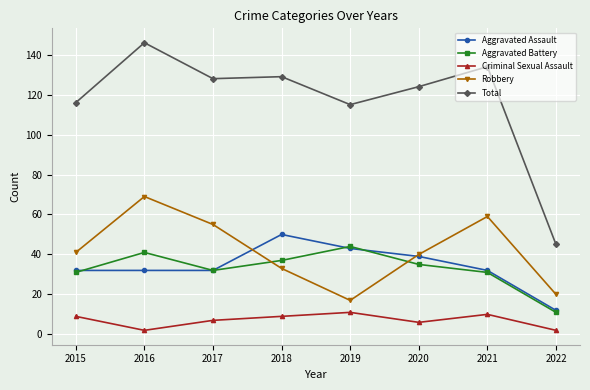

Reading left to right, what are all the values shown in this chart?

Aggravated Assault: 32	32	32	50	43	39	32	12
Aggravated Battery: 31	41	32	37	44	35	31	11
Criminal Sexual Assault: 9	2	7	9	11	6	10	2
Robbery: 41	69	55	33	17	40	59	20
Total: 116	146	128	129	115	124	134	45